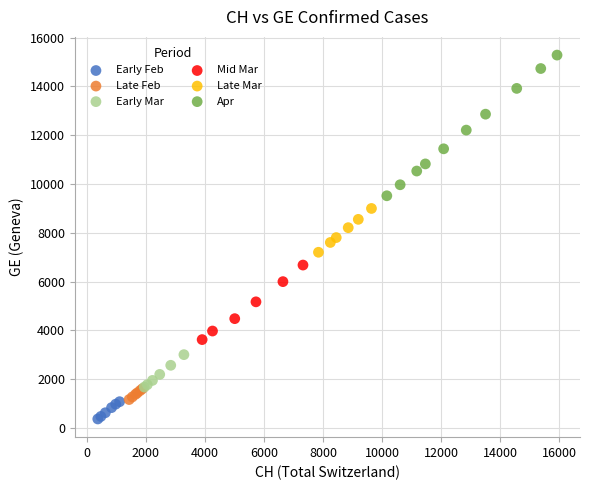

Which series has the largest Y range (max minus min)?

Apr